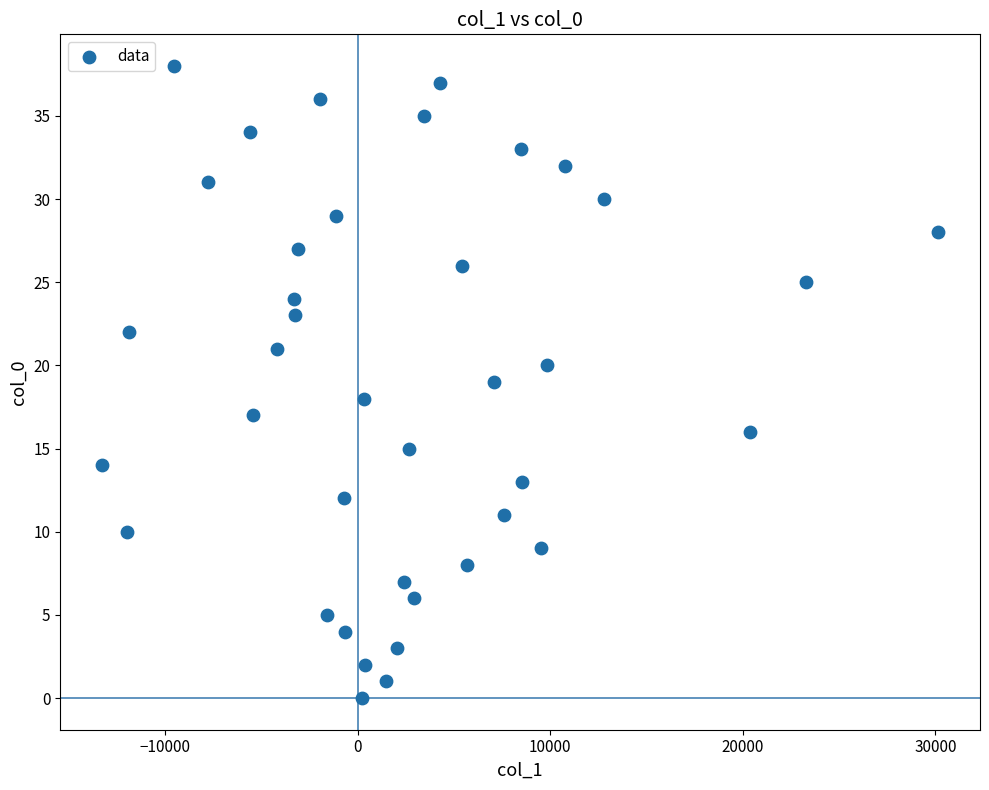

What is the range of Y values (max minus min)?

38